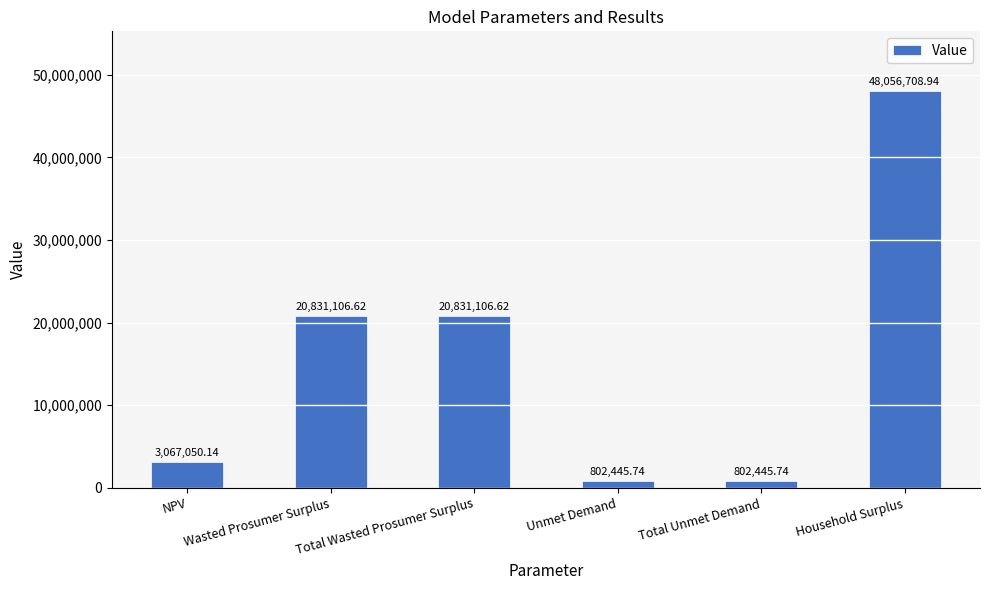

What is the label of the 3rd bar from the right?

Unmet Demand